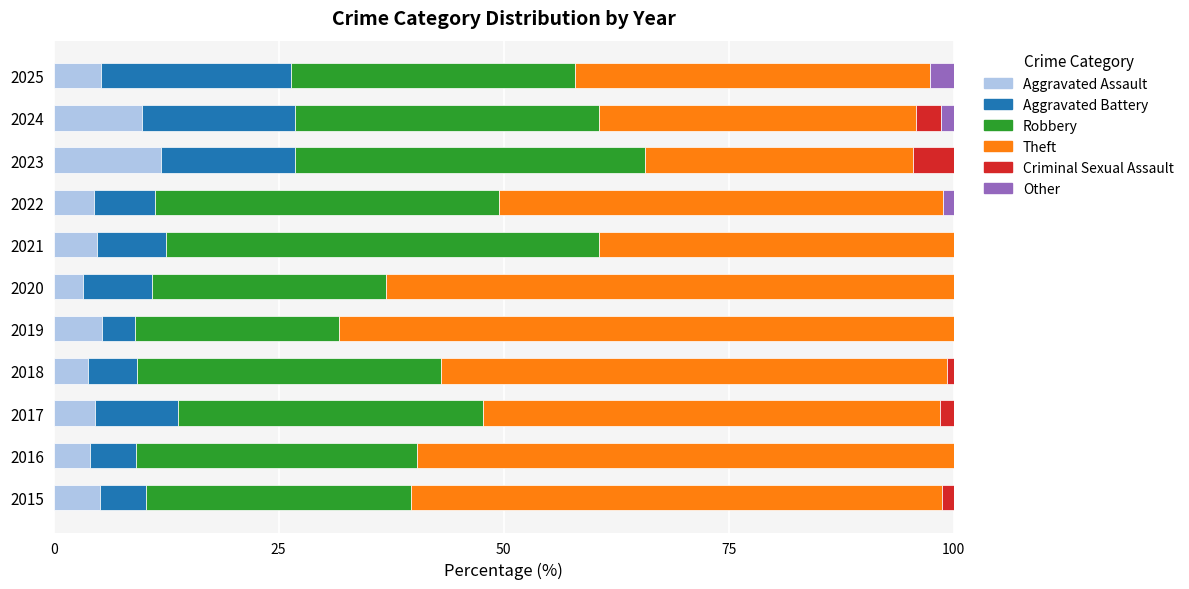

Count the number of categories in the chart.

11